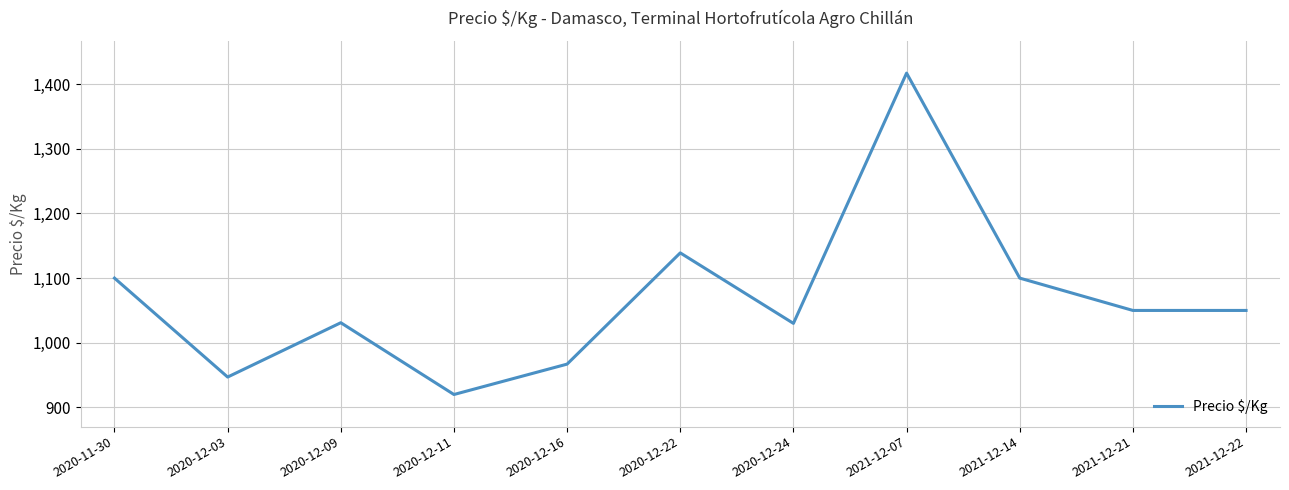

What is the change in value from 2020-11-30 to 2021-12-21?

-50